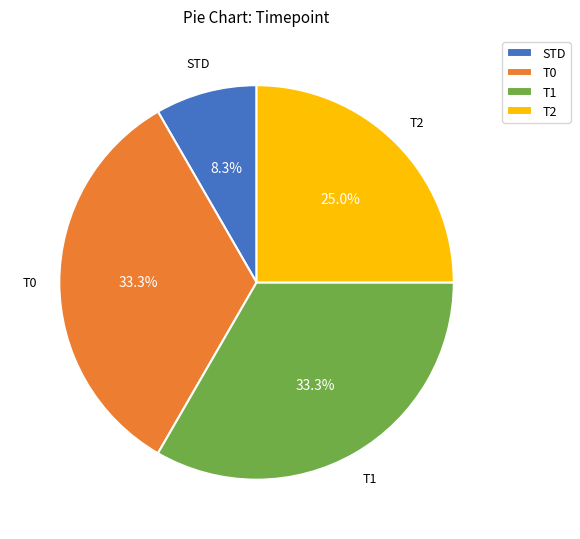

Is there any slice that represents more than half of the pie?

No